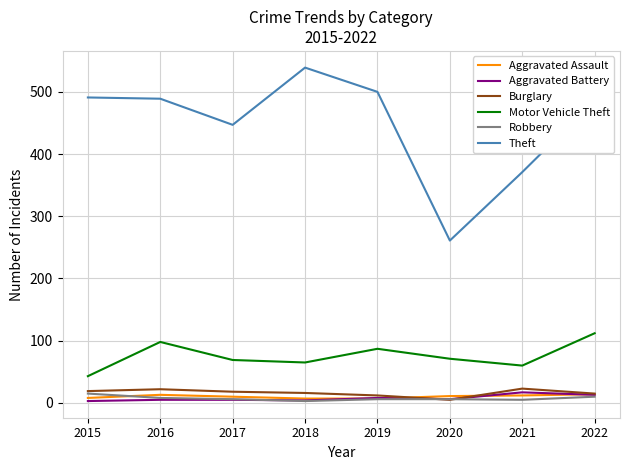

What is the difference between the highest and lowest values at 2015?

488